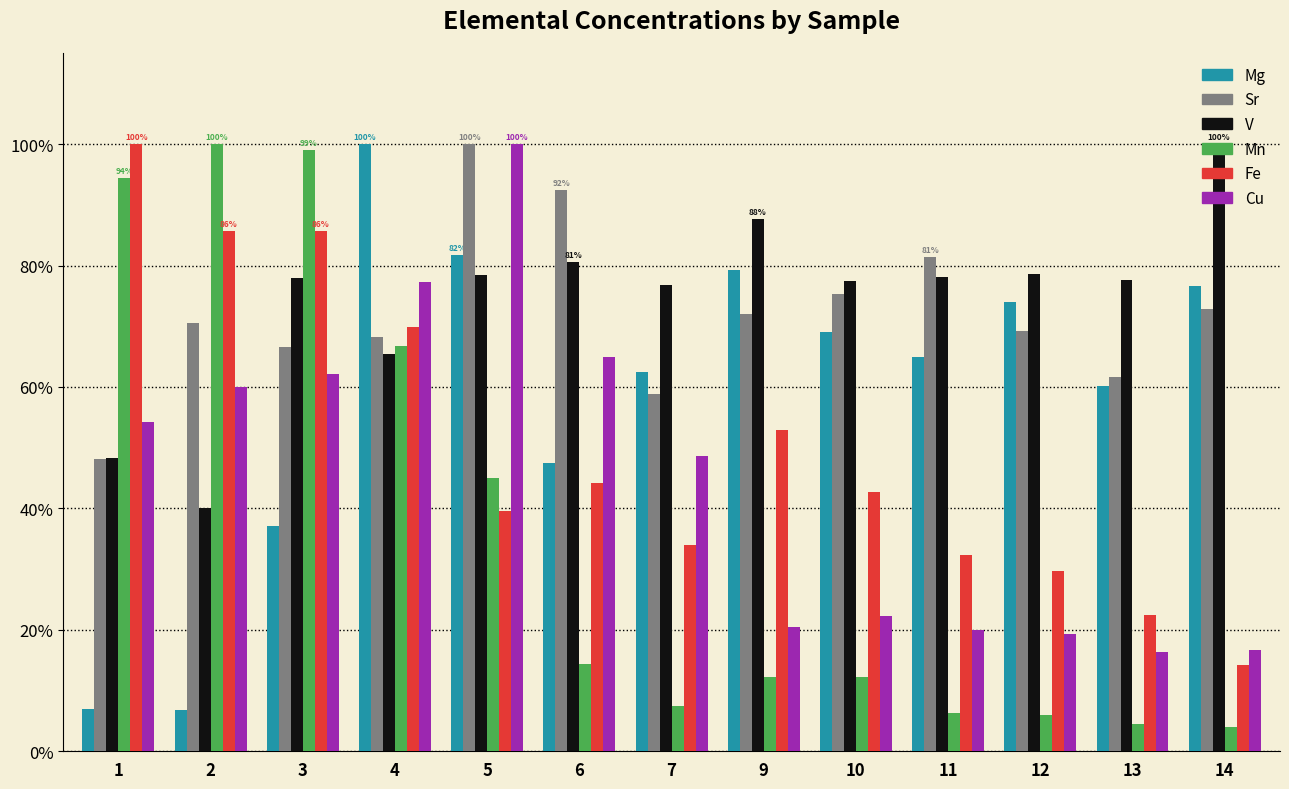

What is the difference between the Sr values at 5 and 12?

30.7